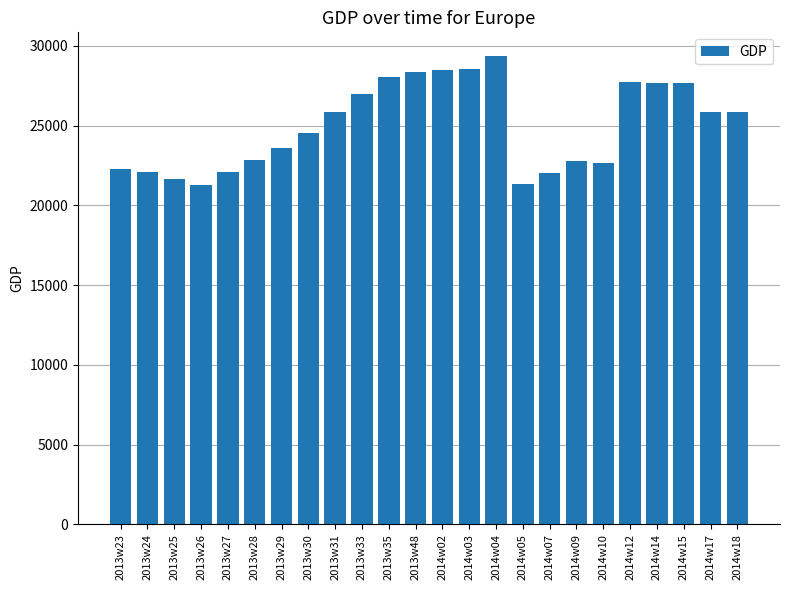

Count the number of values greater than 25846.

12